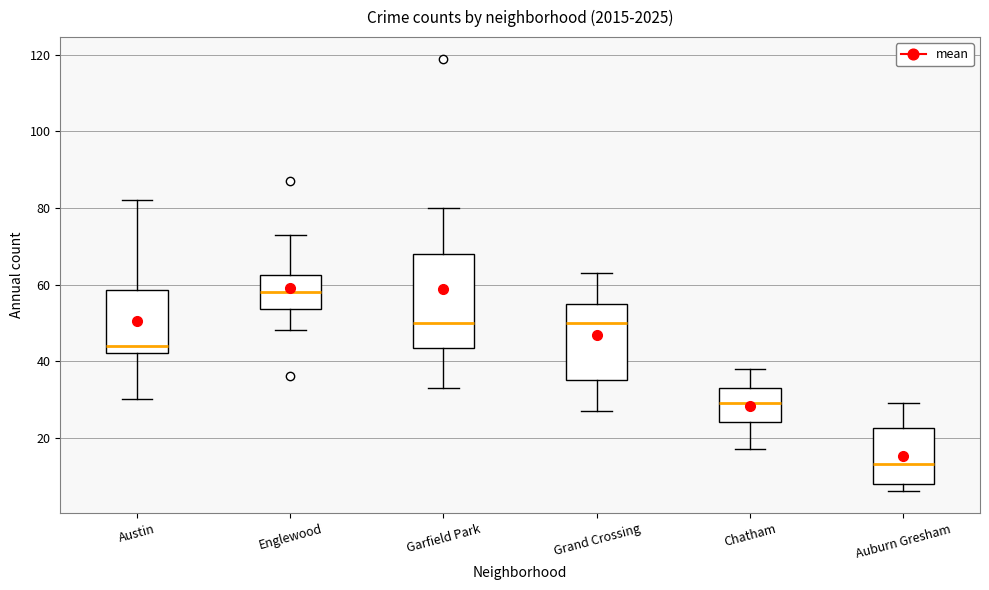

Which box has the lowest median line?

Auburn Gresham